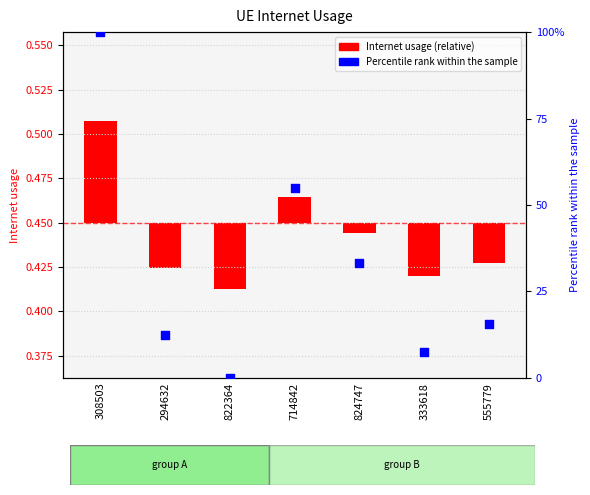

At how many categories does at least one series exceed 54?

2